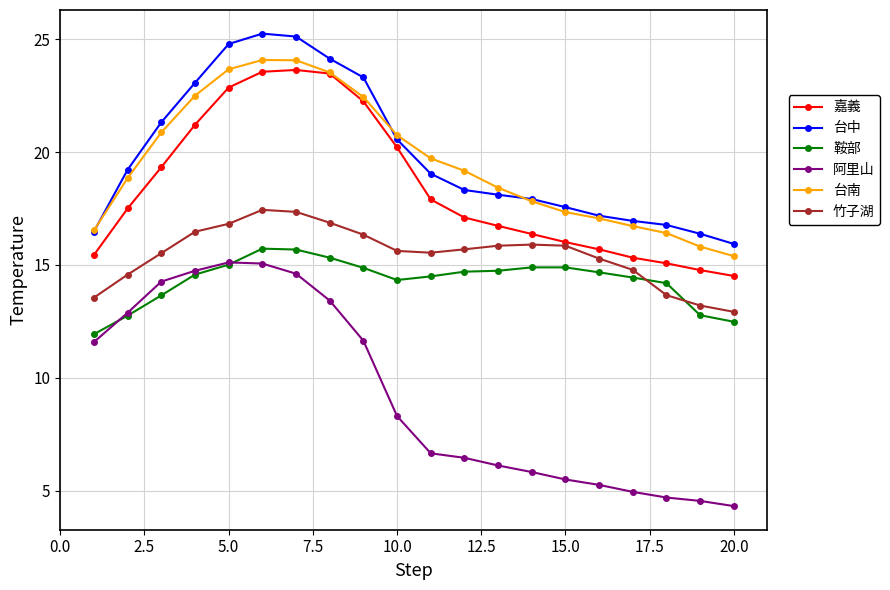

Which series has the widest spread of values?

阿里山